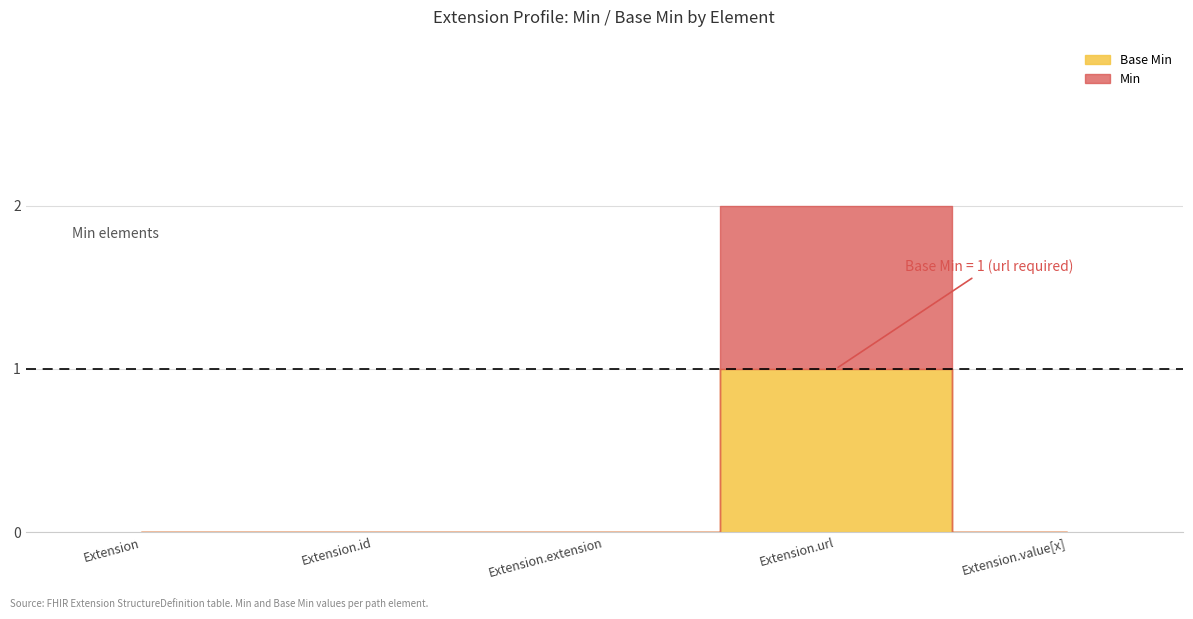

True or false: Min and Base Min intersect in this chart.

False